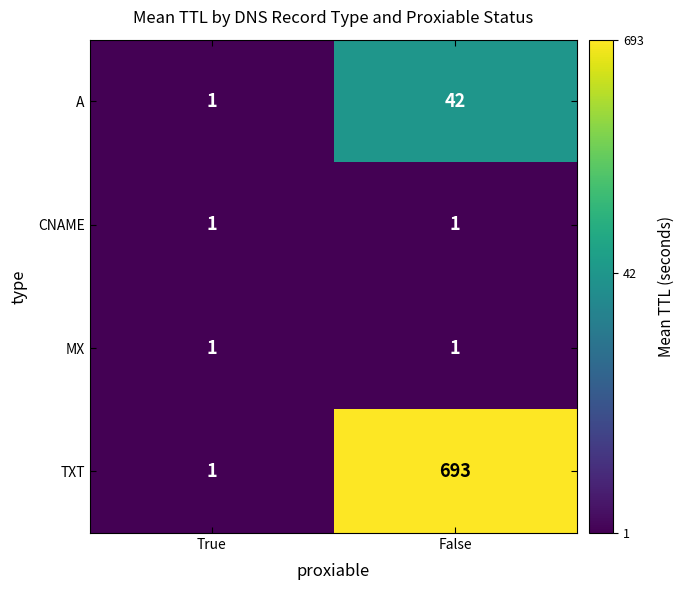

What is the greatest value displayed?

693